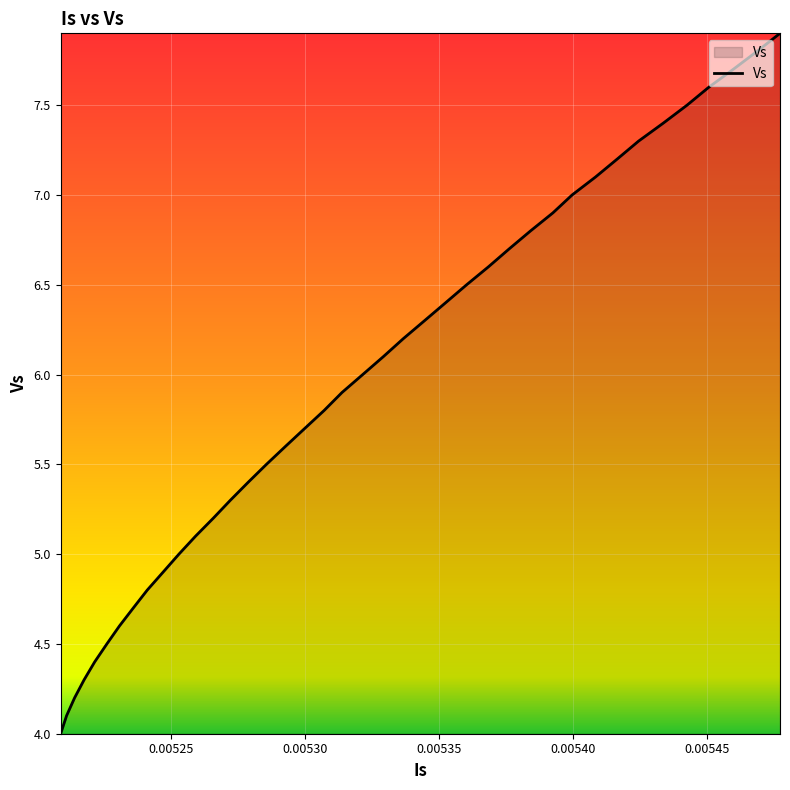

What is the difference between the maximum and minimum values?

3.9